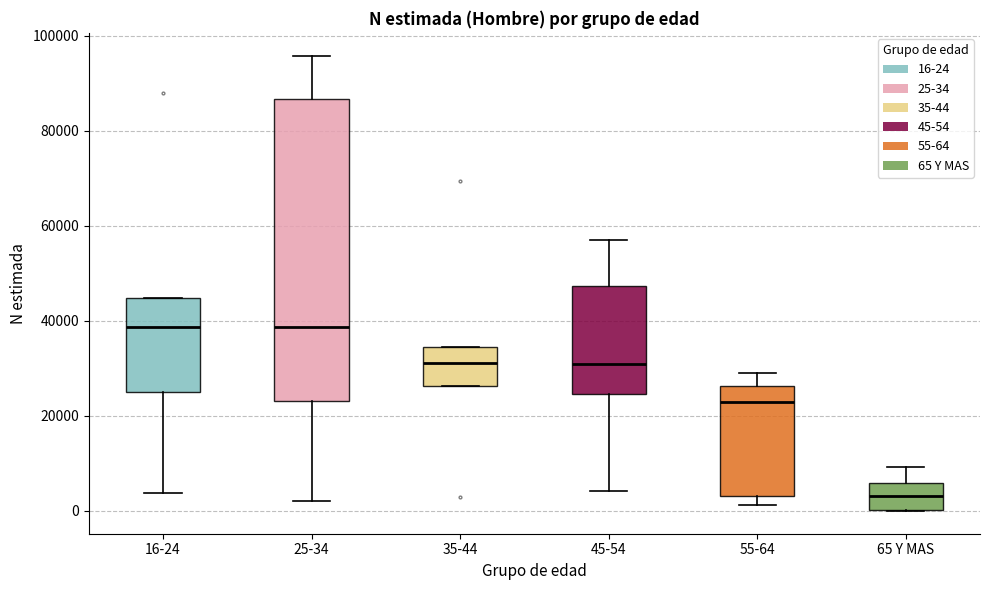

Reading left to right, transcribe this box plot: for each box, give where its median line is, the range the box spans, and where its two whiskers end, as read against the y-axis. The values are not printed on the chart, so give them approximately, as read against the axis.

16-24: median 38000, box 24000 to 44000, whiskers 4000 to 44000
25-34: median 38000, box 24000 to 86000, whiskers 2000 to 96000
35-44: median 32000, box 26000 to 34000, whiskers 26000 to 34000
45-54: median 30000, box 24000 to 48000, whiskers 4000 to 56000
55-64: median 22000, box 4000 to 26000, whiskers 2000 to 30000
65 Y MAS: median 4000, box 0 to 6000, whiskers 0 to 10000